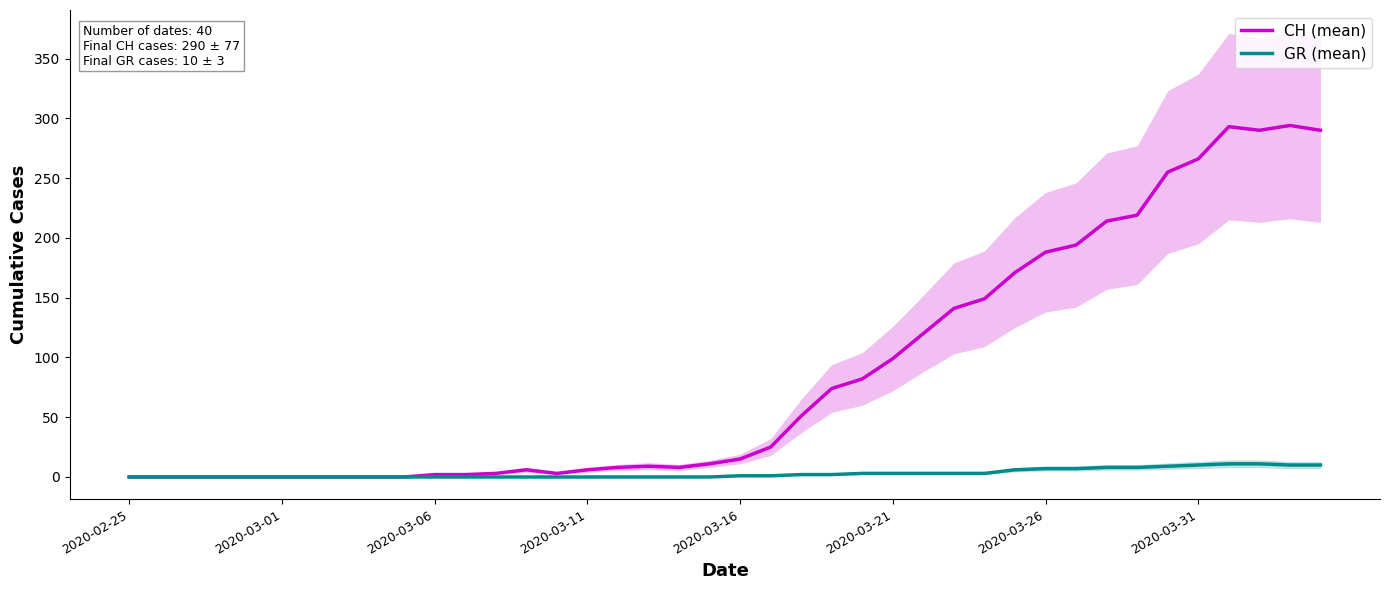

Where does the GR (mean) series first go above 1?

22